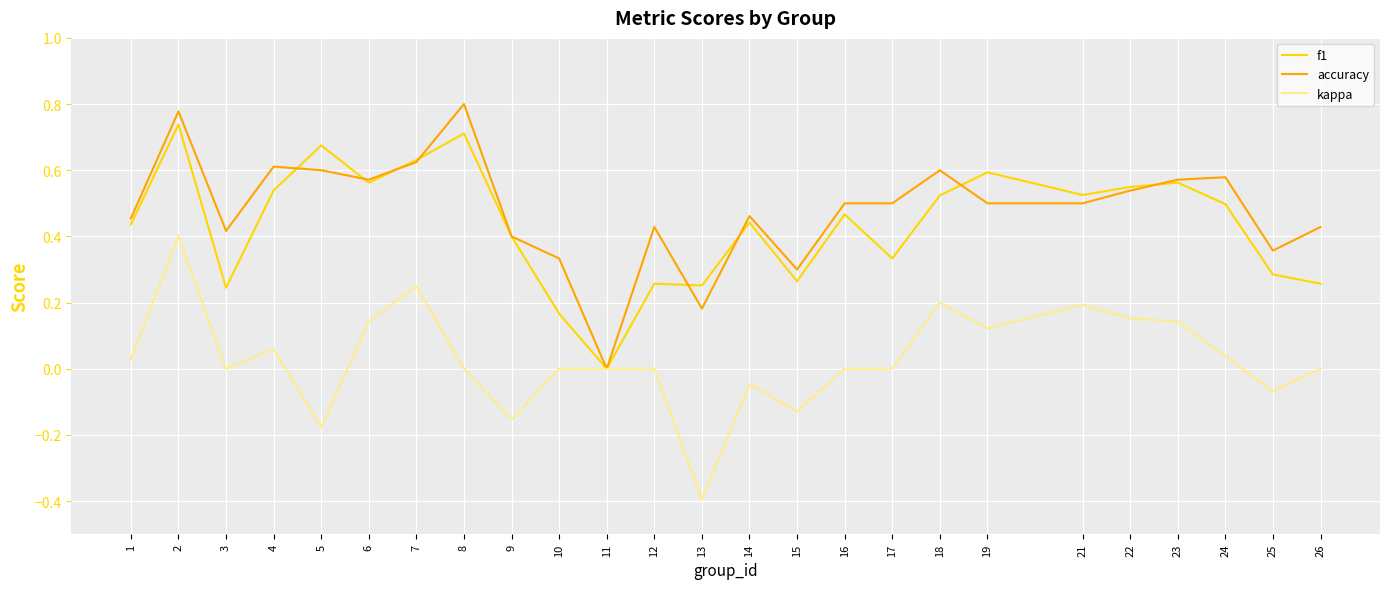

The value of accuracy at 11 is 0.3. True or false?

False